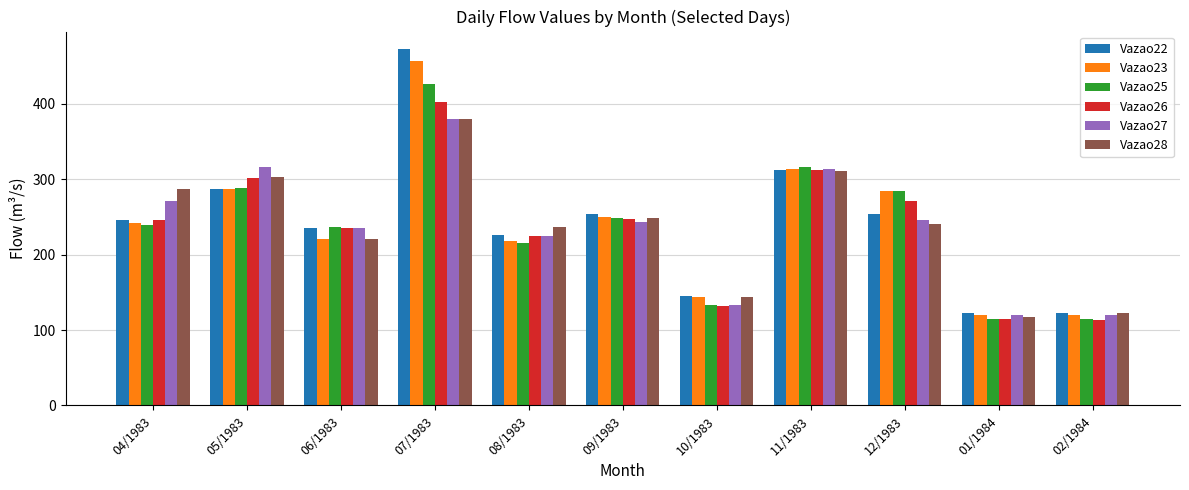

What is the label of the 2nd bar from the right?

01/1984